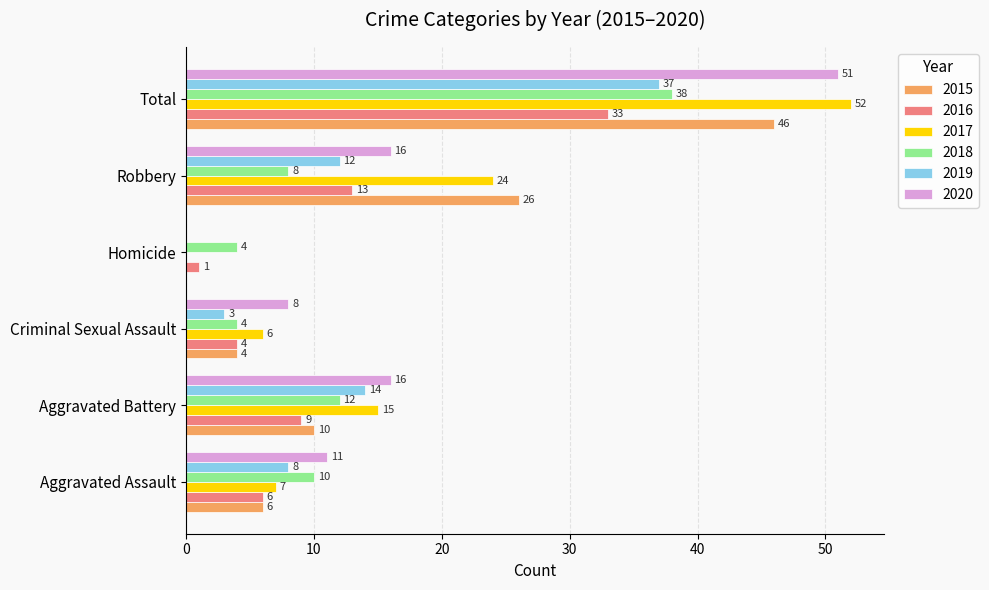

Which series changed the most between Criminal Sexual Assault and Total?

2017